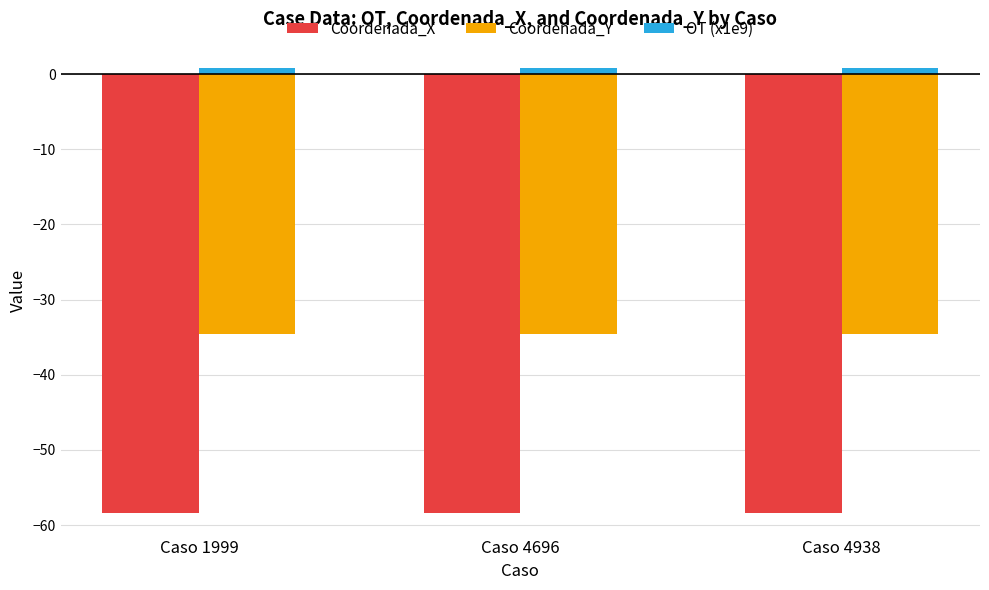

What are all the series names shown in the legend?

Coordenada_X, Coordenada_Y, OT (x1e9)